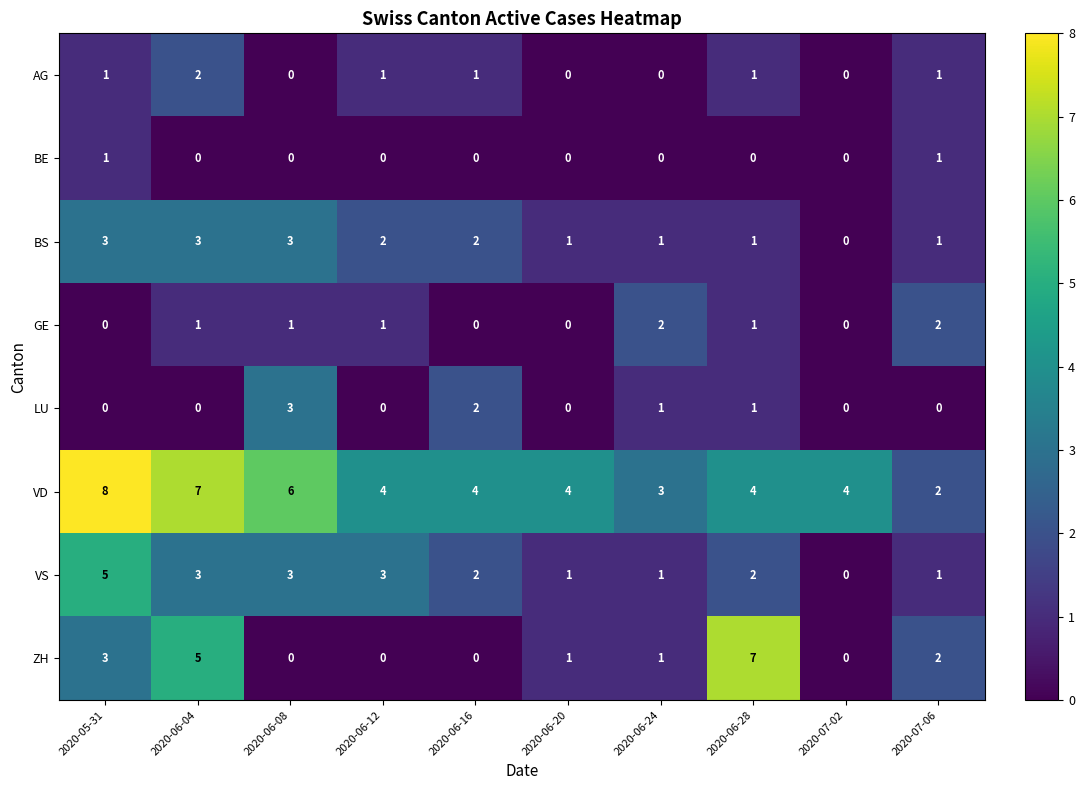

What is the difference between the VD values at 2020-06-04 and 2020-06-16?

3